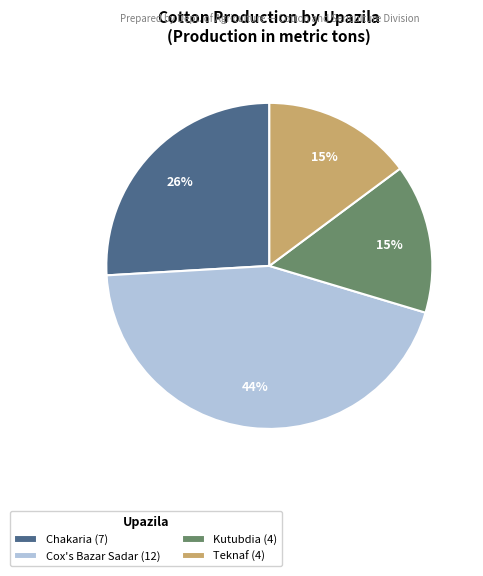

Count the number of slices in the pie.

4